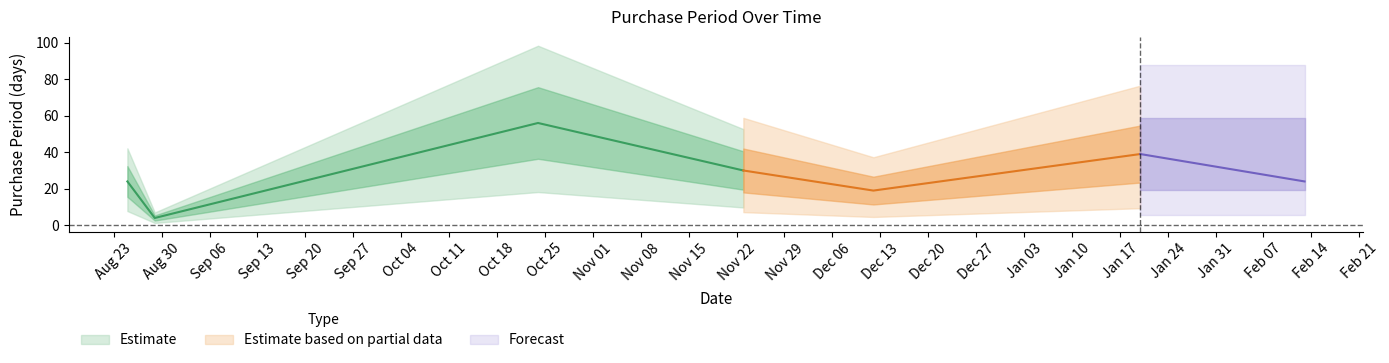

What is the value of the 5th point from the left?

19